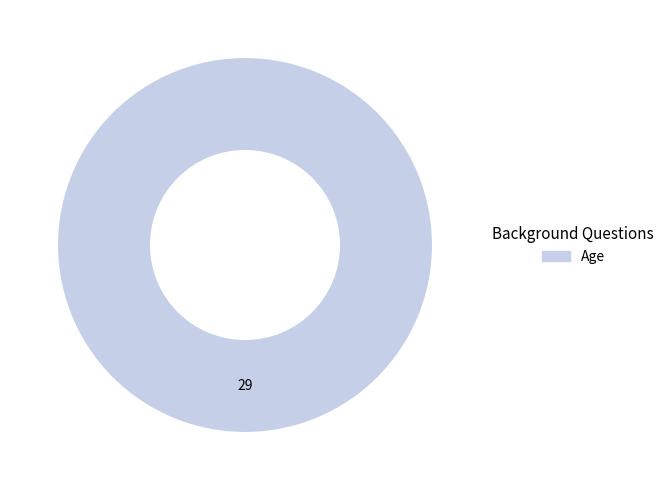

Is Age the majority of the pie?

Yes